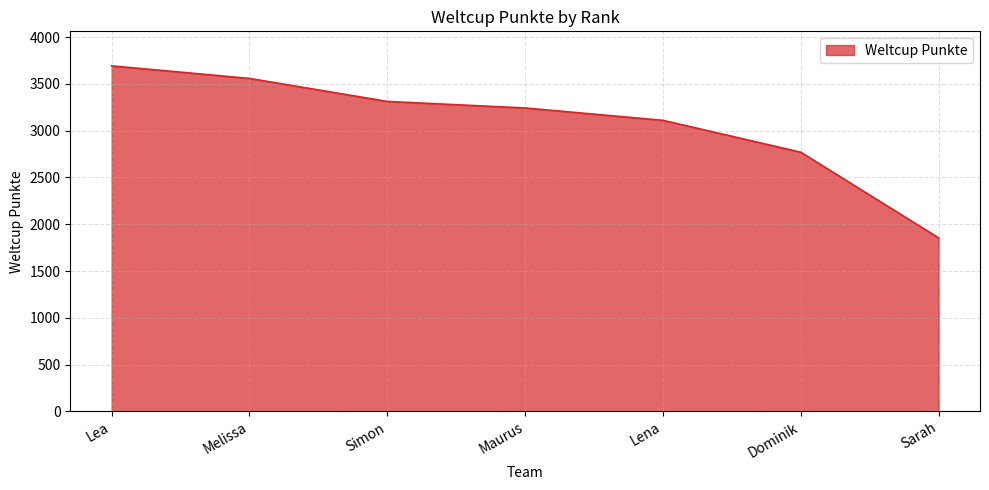

Rank the categories by value from lowest to highest.

Sarah, Dominik, Lena, Maurus, Simon, Melissa, Lea